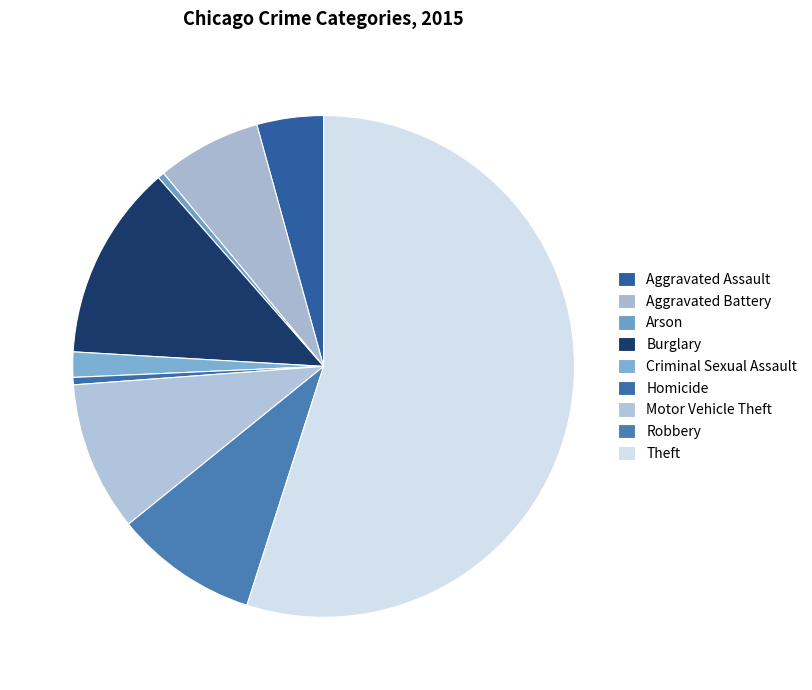

Which category has the smallest portion of the pie?

Arson